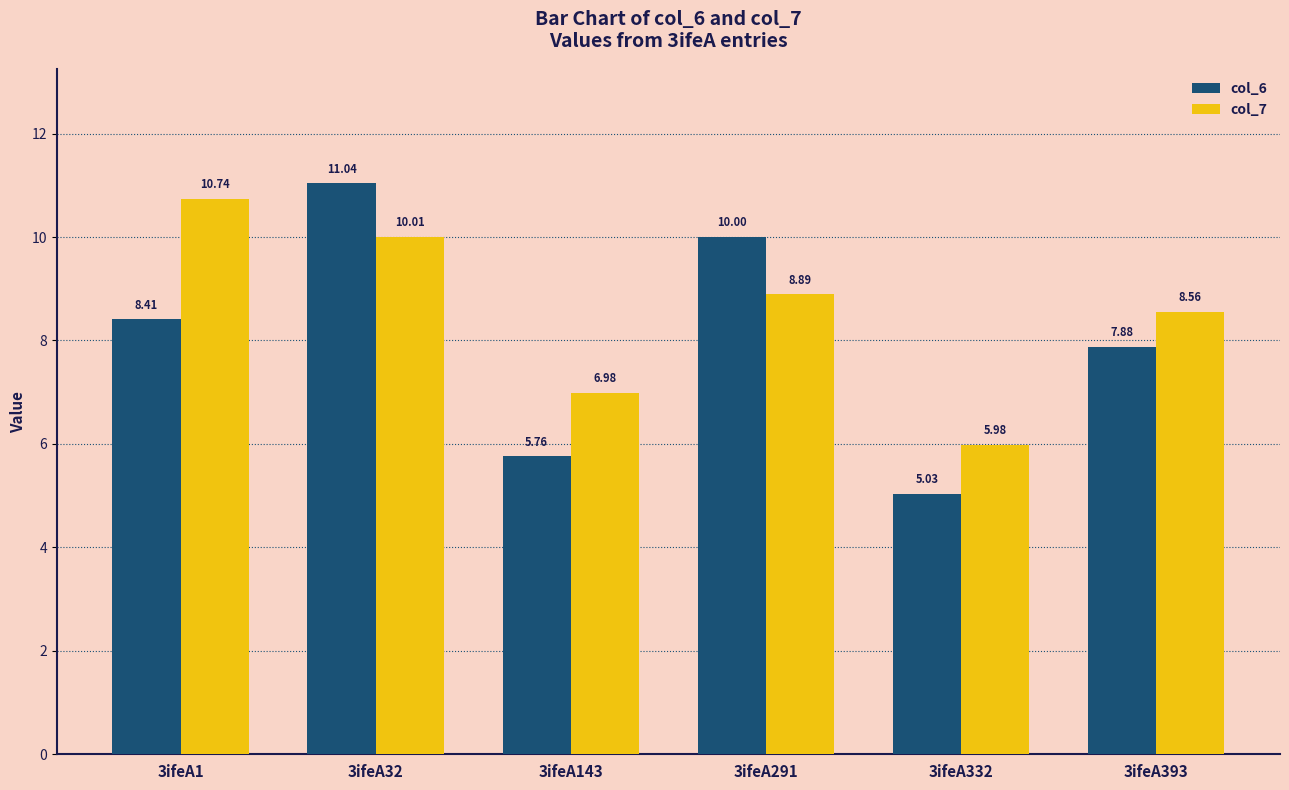

What is the total value across all series at 3ifeA1?

19.1